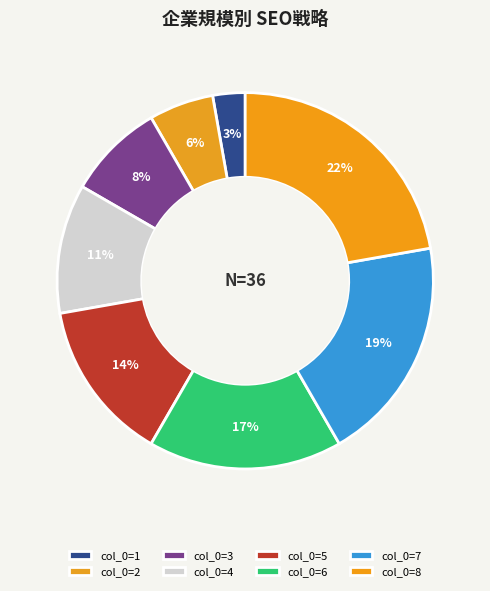

Count the number of slices in the pie.

8